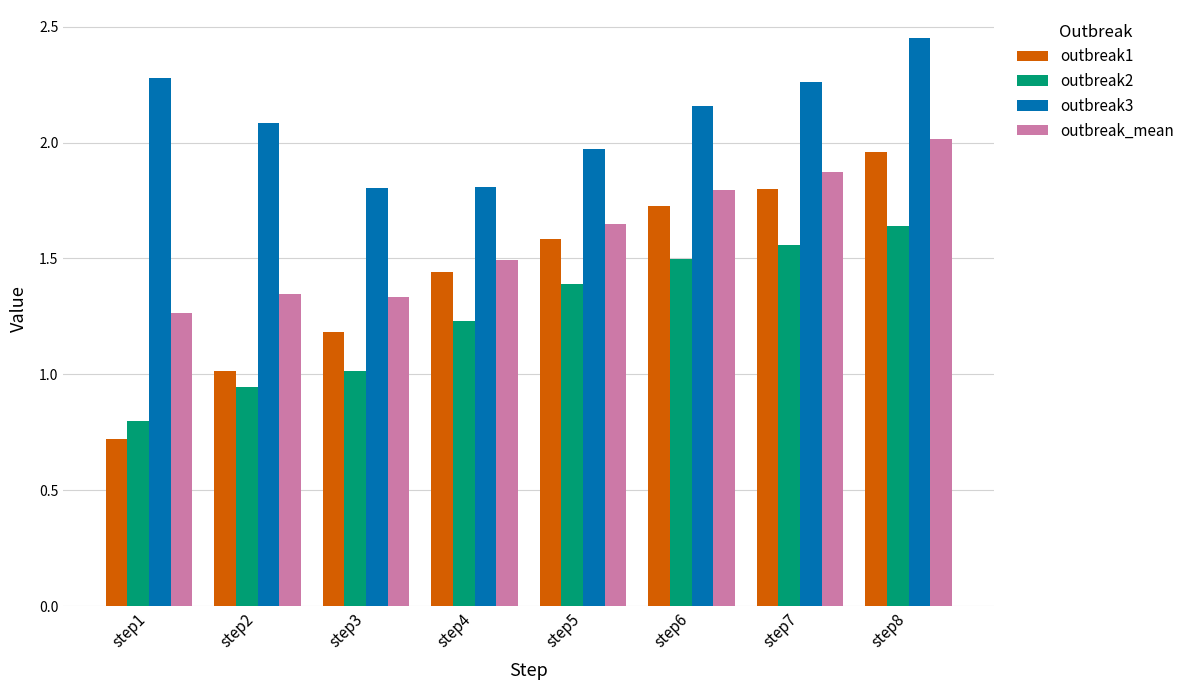

Which category has the lowest value in the outbreak1 series?

step1